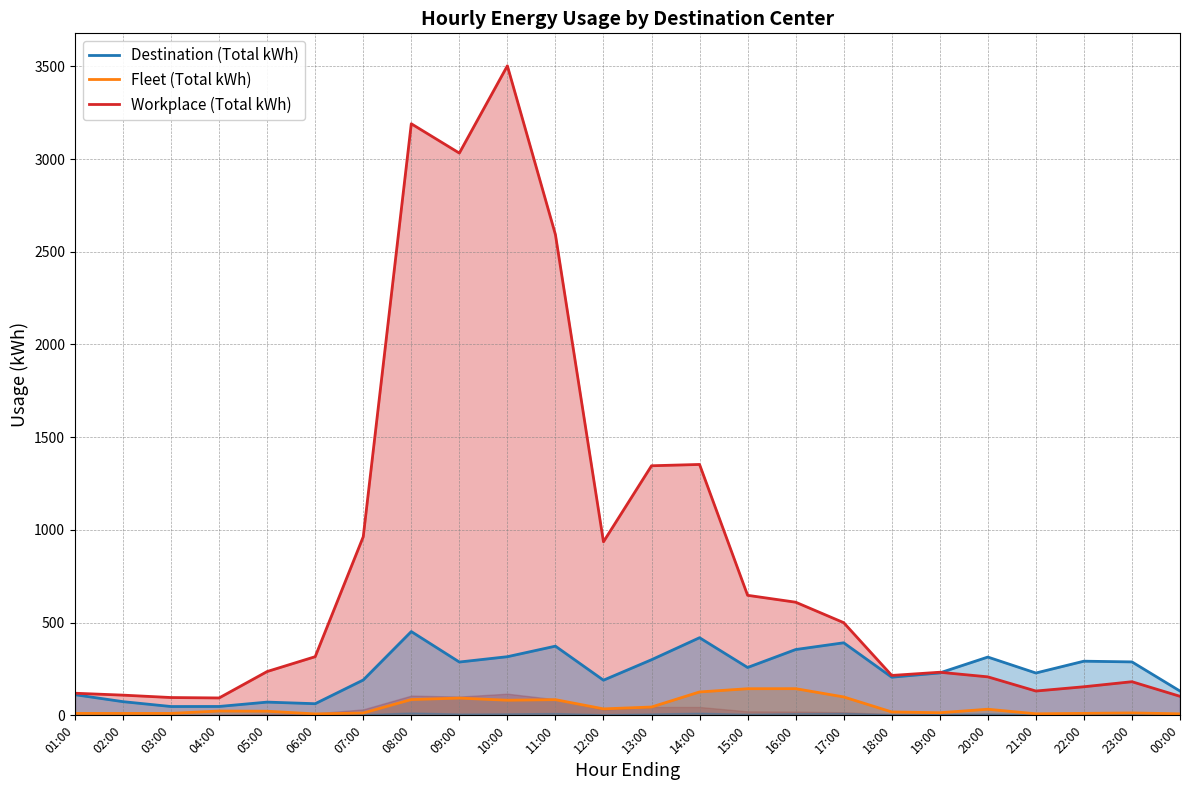

What is the value of the Destination (Total kWh) point at the 9th from the left?

287.5